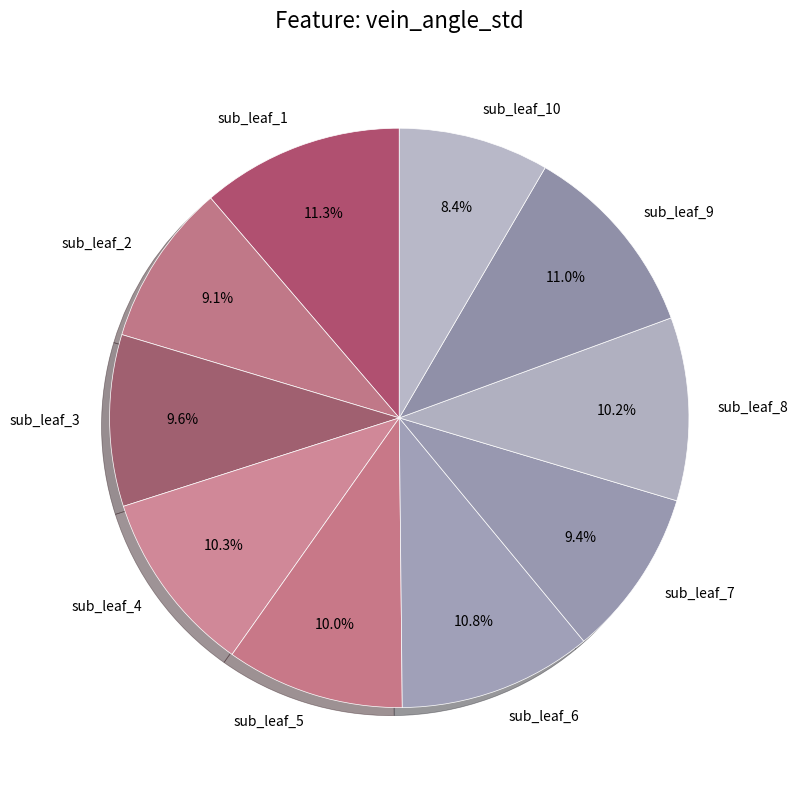

What is the smallest slice in the pie chart?

sub_leaf_10